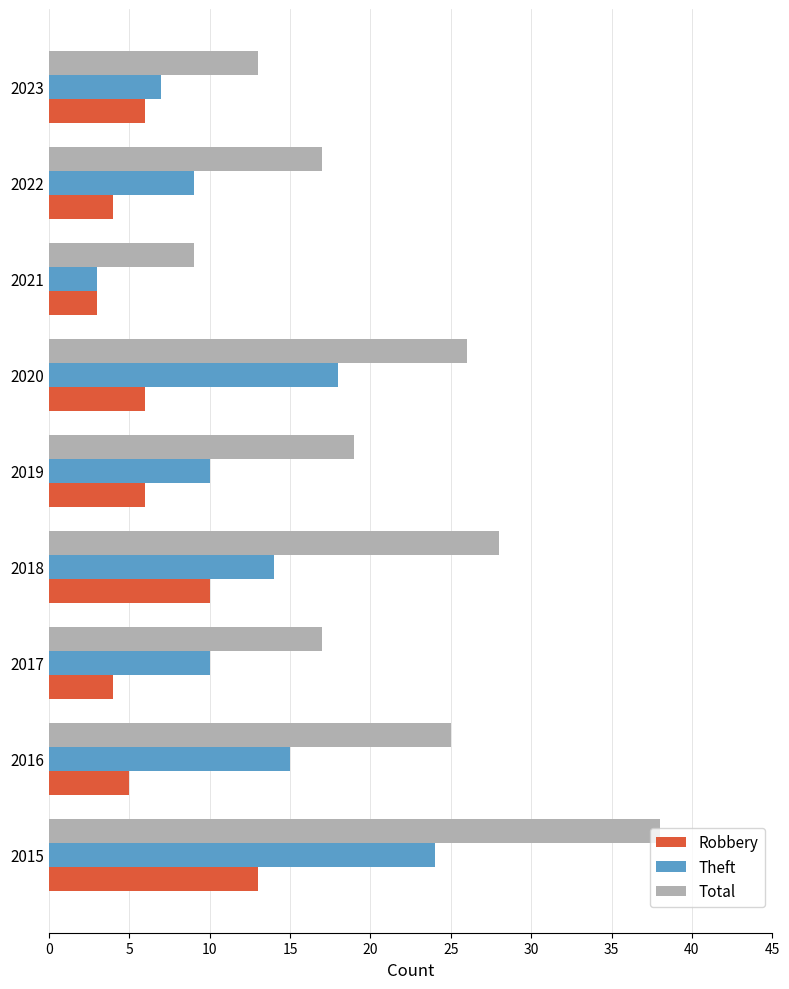

What is the average value of the Total series?

21